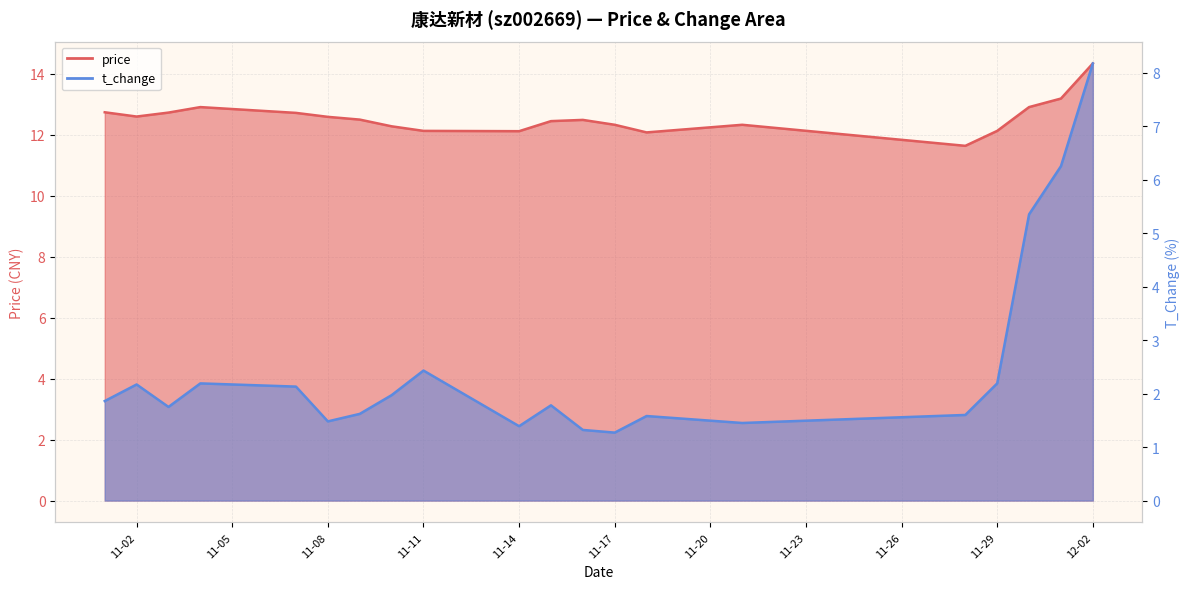

How many interior local valleys does the price series have?

4